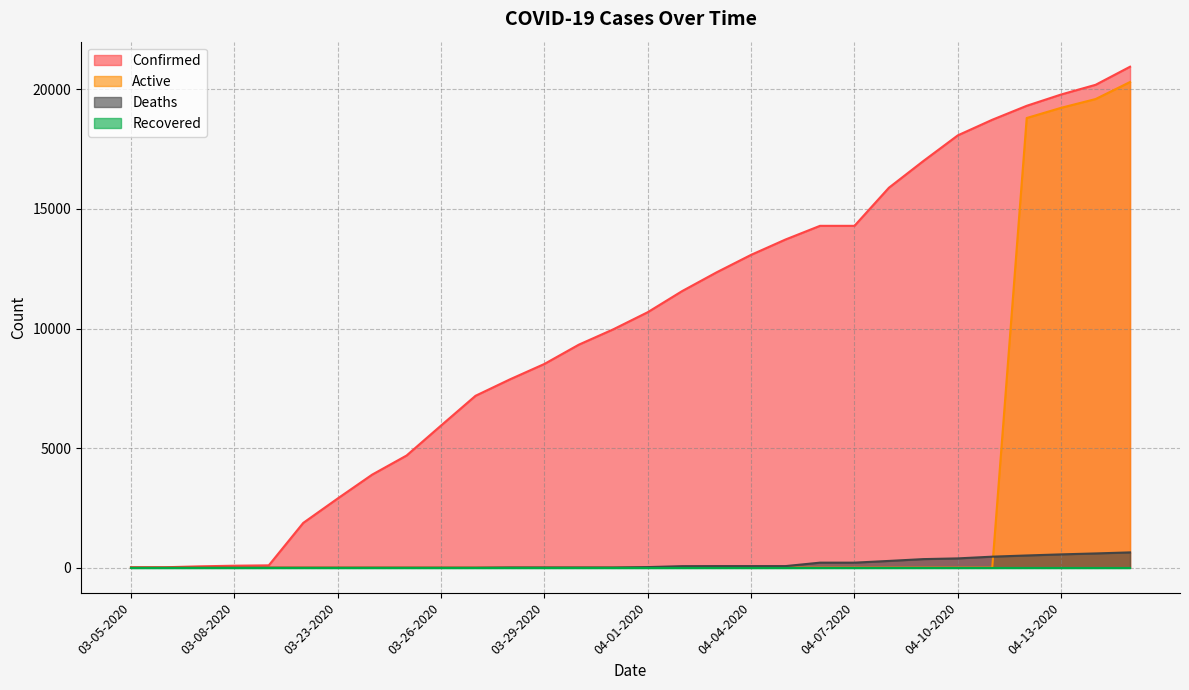

The value of Confirmed at 04-10-2020 is 26039. True or false?

False